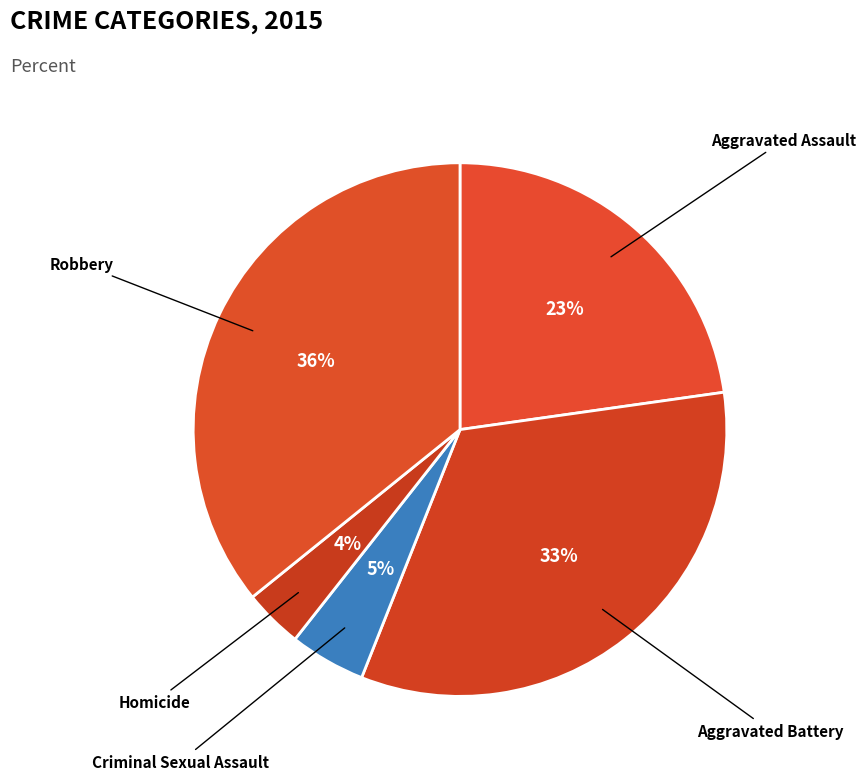

Combined, do Robbery and Homicide account for over 50%?

No